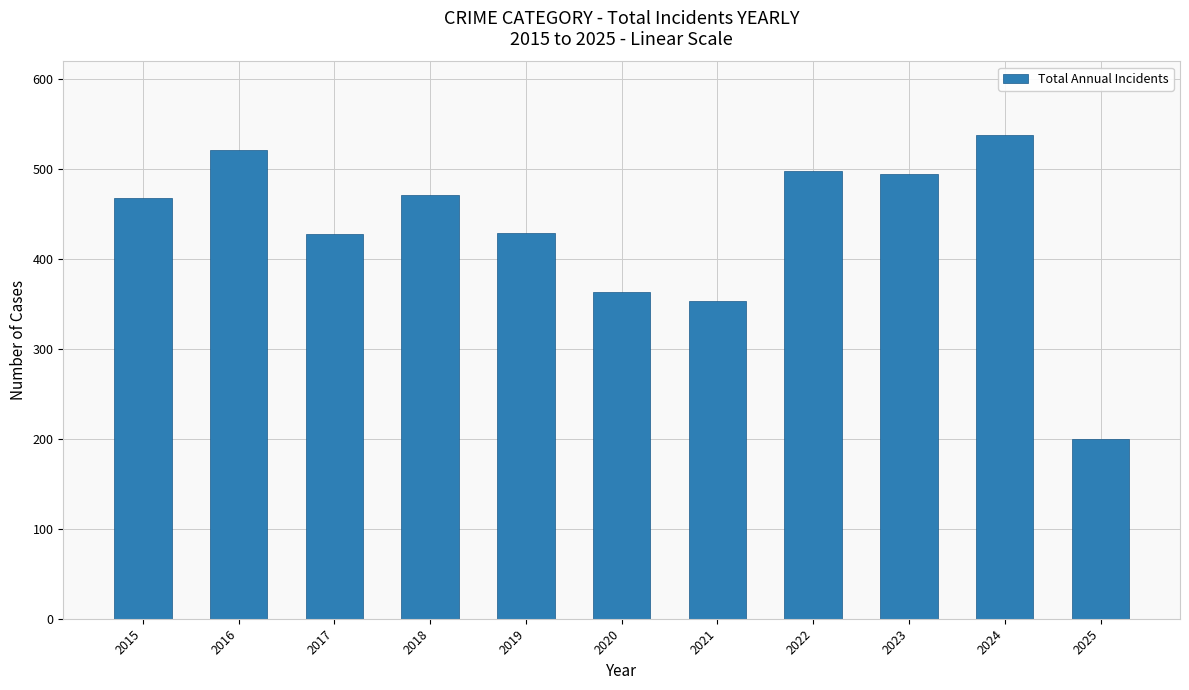

The value at 2021 is 203. True or false?

False